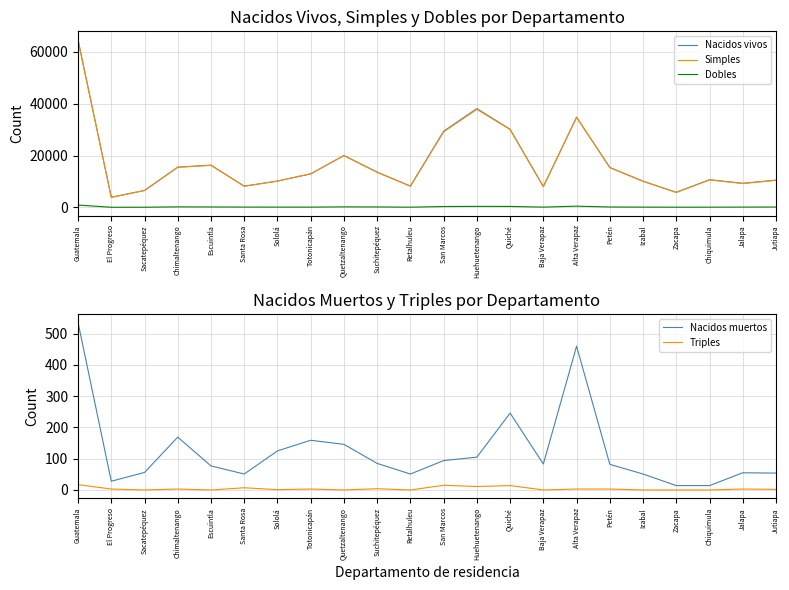

Is it true that Nacidos muertos equals 105 at Huehuetenango?

True